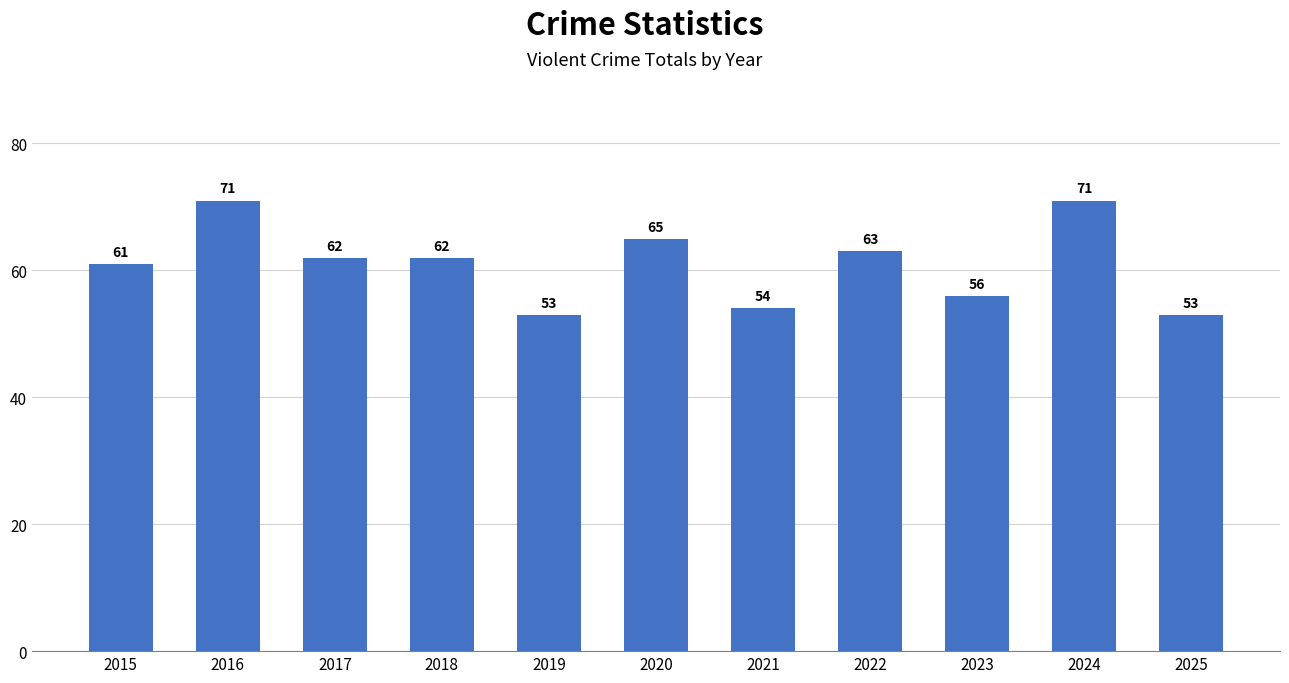

Reading left to right, transcribe all the data shown in this chart.

61	71	62	62	53	65	54	63	56	71	53